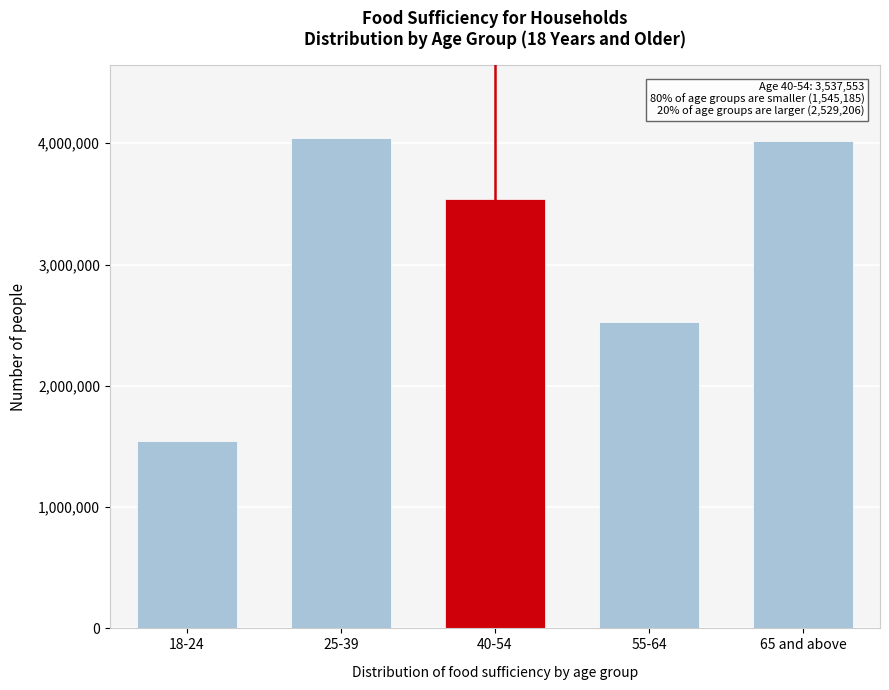

Reading left to right, what are all the values shown in this chart?

1545185	4040395	3537553	2529206	4016819